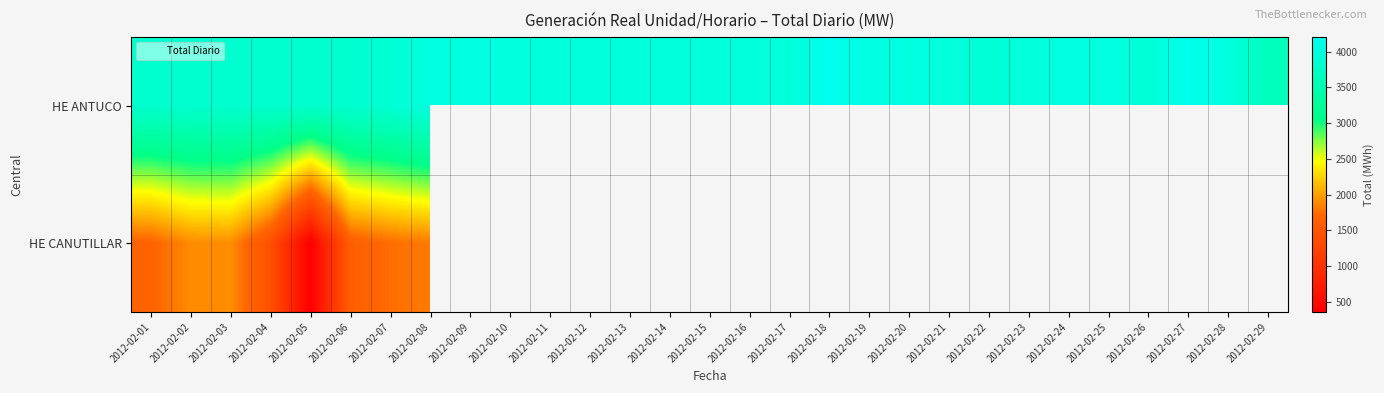

What is the difference between the second highest and second lowest values in the HE ANTUCO series?

351.0